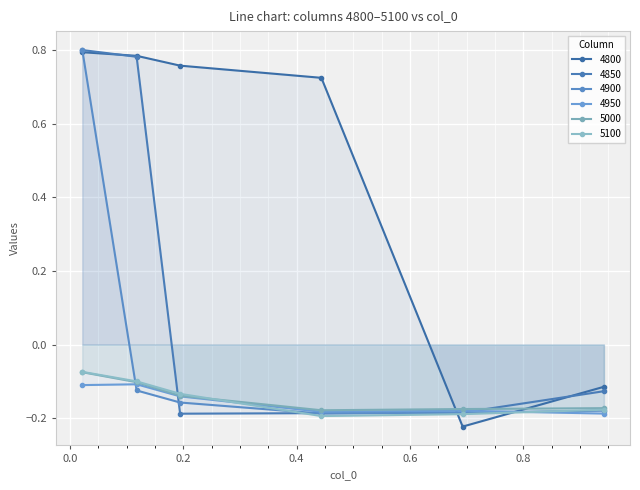

What is the label of the 1st point from the left?

0.02191780821917808